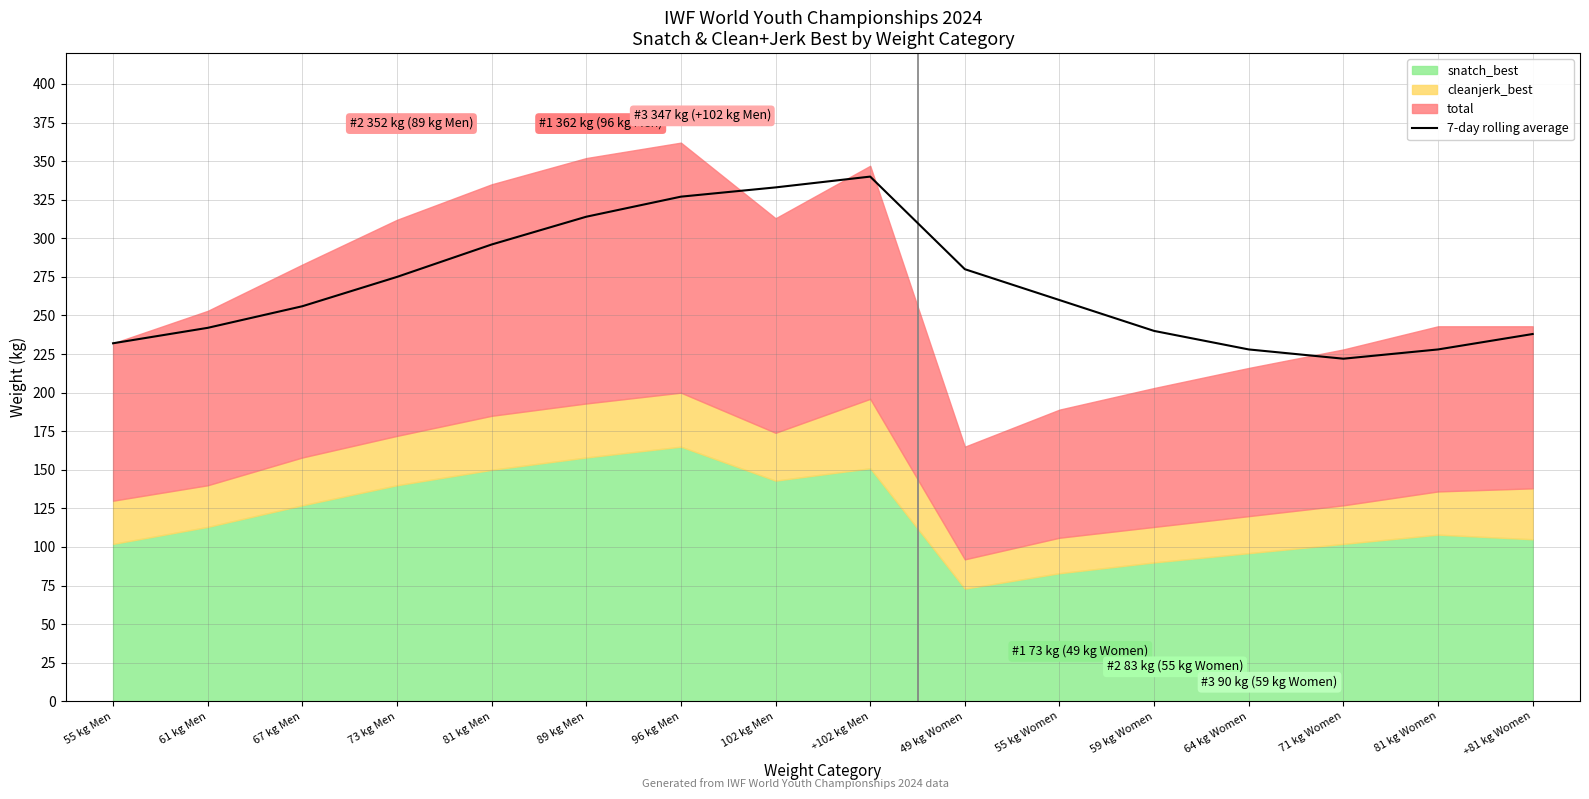

The chart shows a value of 333 at 71 kg Women. True or false?

False